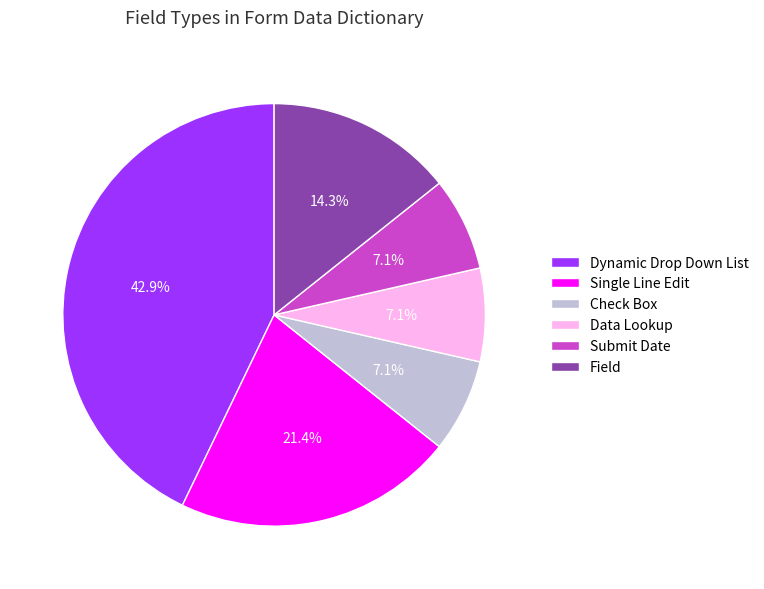

Is it true that Dynamic Drop Down List is 23% of the pie?

False